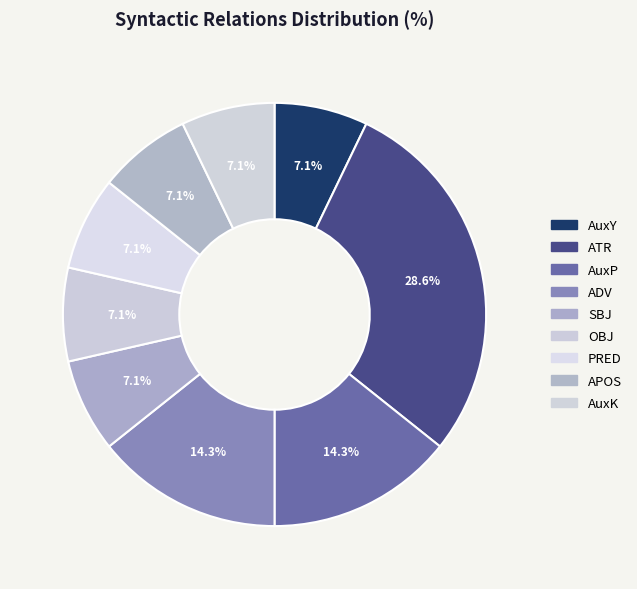

Does ATR represent more than half of the total?

No